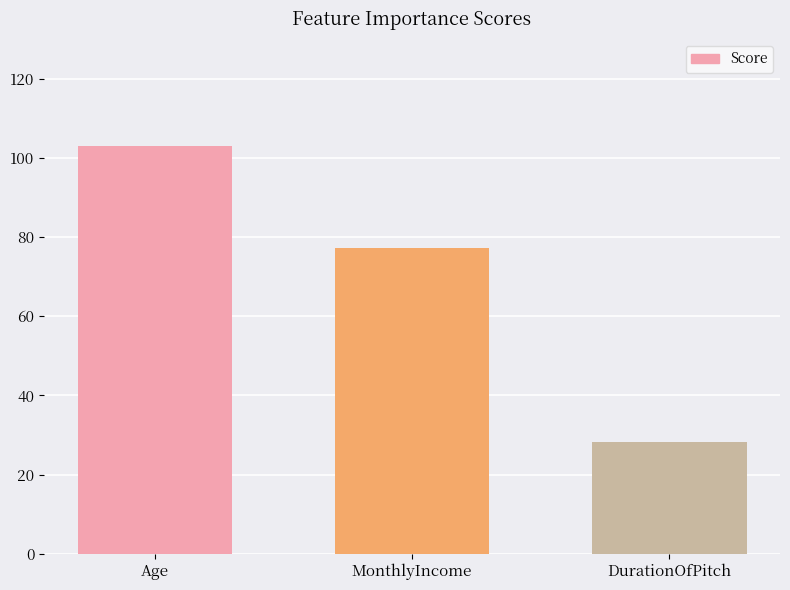

Reading left to right, extract all data points from this chart.

Age=102.9	MonthlyIncome=77.3	DurationOfPitch=28.2